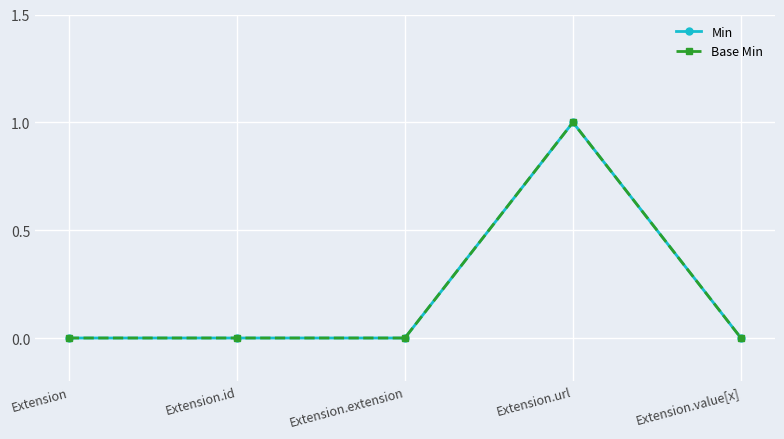

Rank the series by their maximum value, from lowest to highest.

Min, Base Min